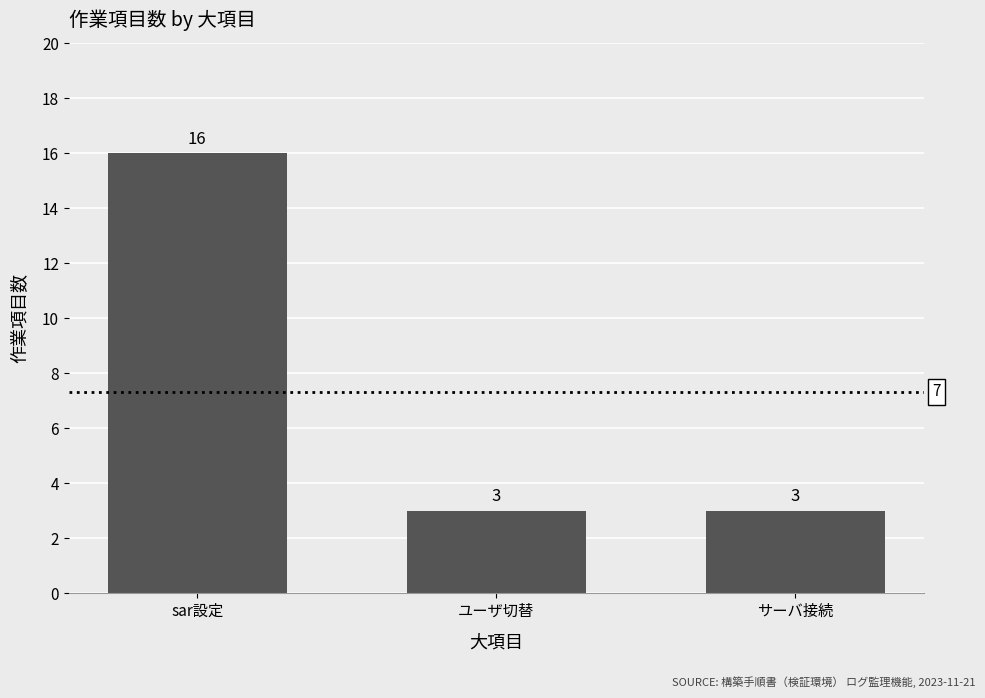

True or false: the data shows 16 at sar設定.

True